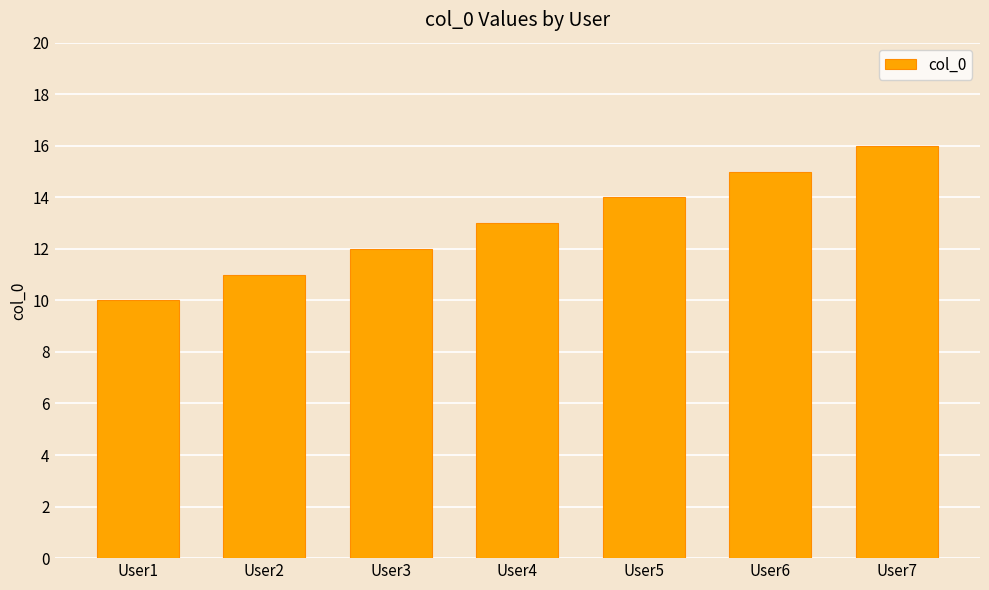

Where is the data nearest to the value 13?

User4